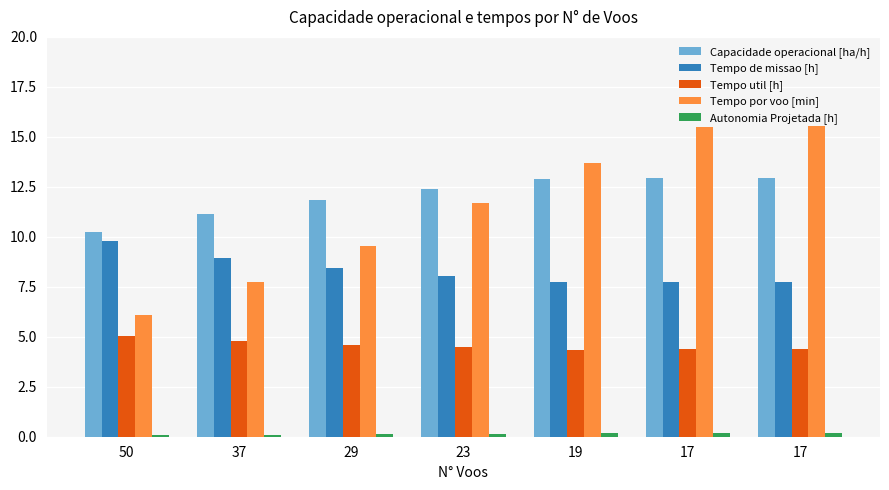

At how many categories does at least one series exceed 4?

7